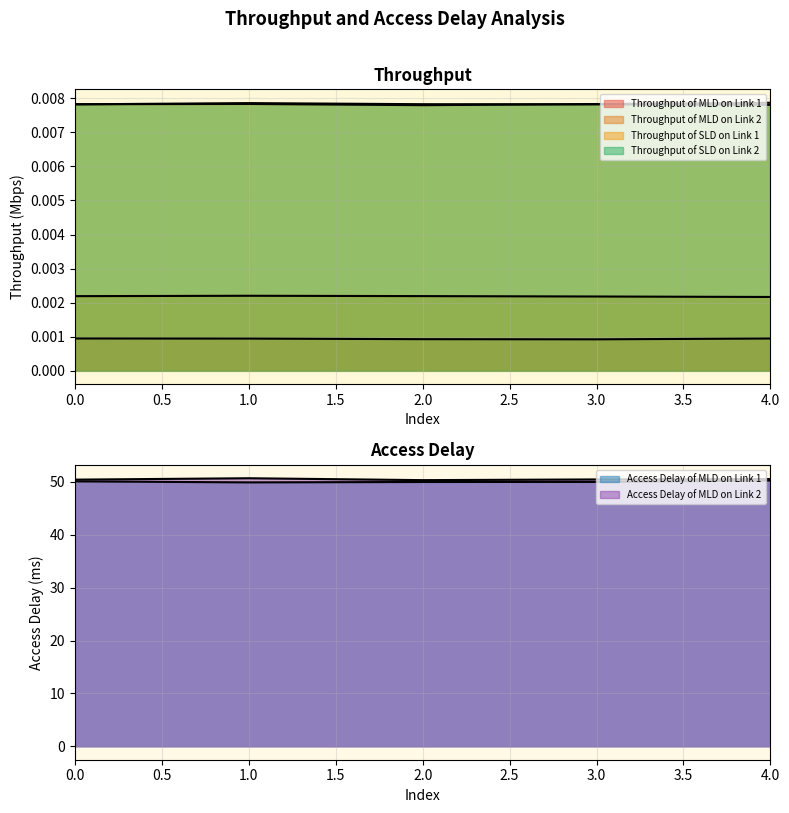

At which category is the sum across all series the highest?

4